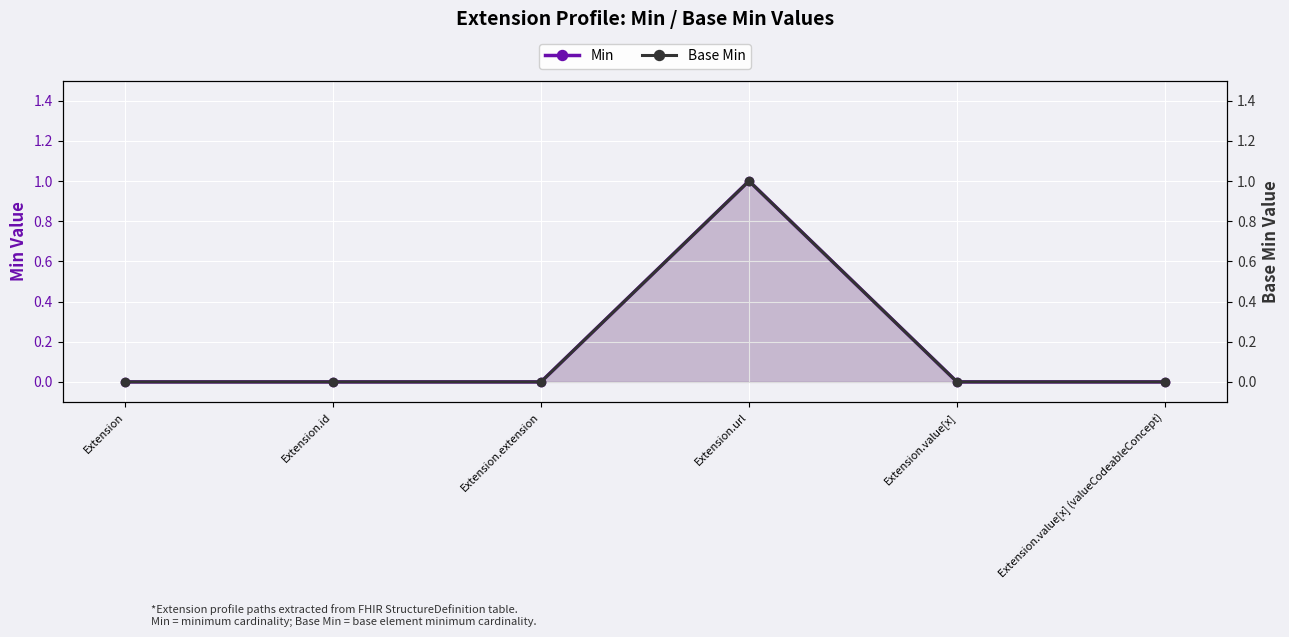

What is the approximate value of Min at Extension.url?

1